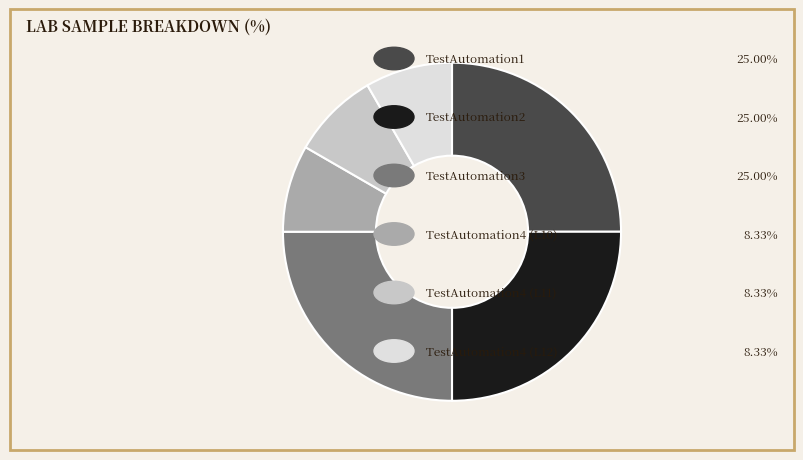

Is there any slice that represents more than half of the pie?

No